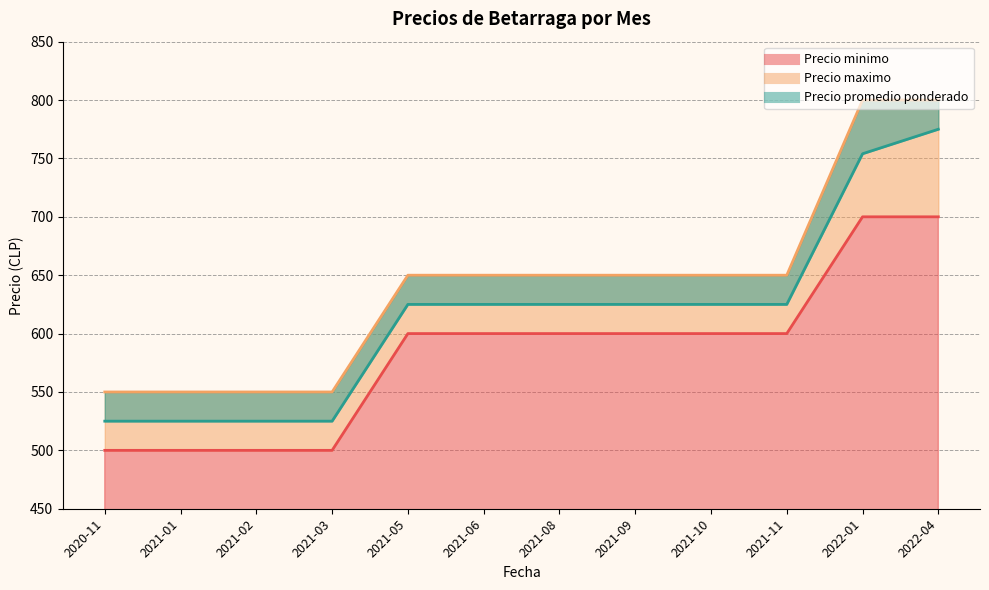

What is the approximate value of Precio promedio ponderado at 2021-09?

625